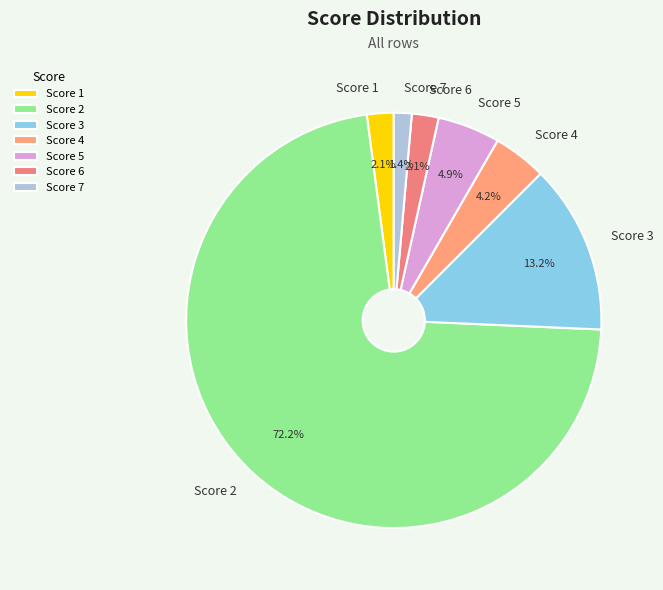

What is the largest slice in the pie chart?

Score 2